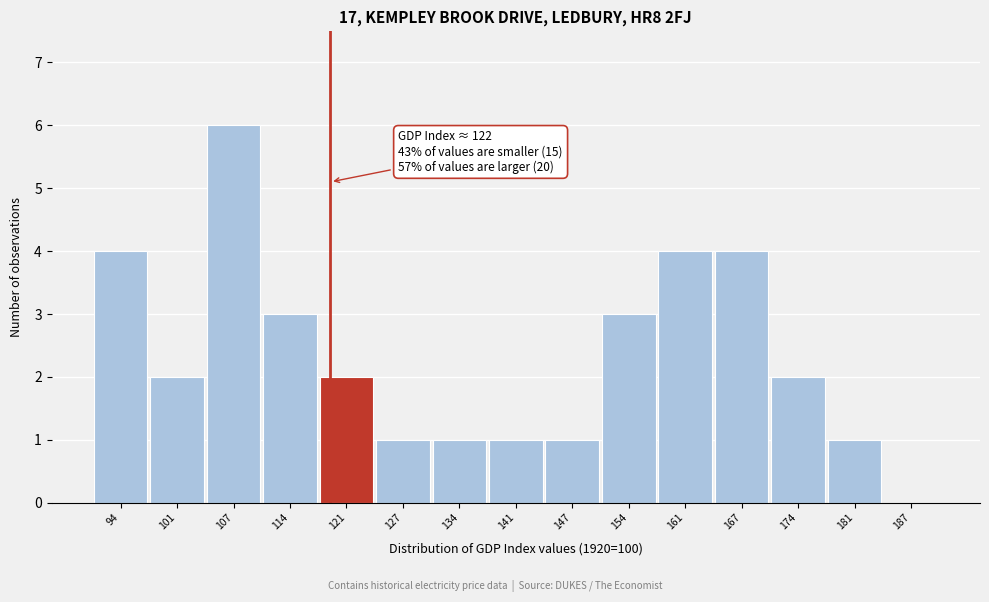

Reading left to right, extract all data points from this chart.

94=4	101=2	107=6	114=3	121=2	127=1	134=1	141=1	147=1	154=3	161=4	167=4	174=2	181=1	187=0